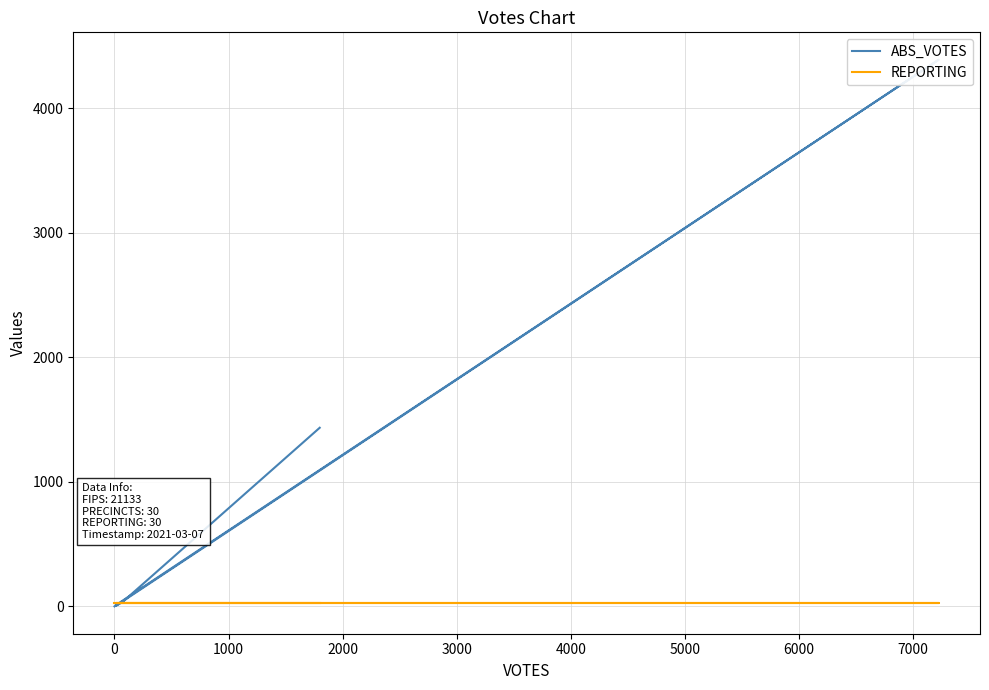

What is the average value of the REPORTING series?

30